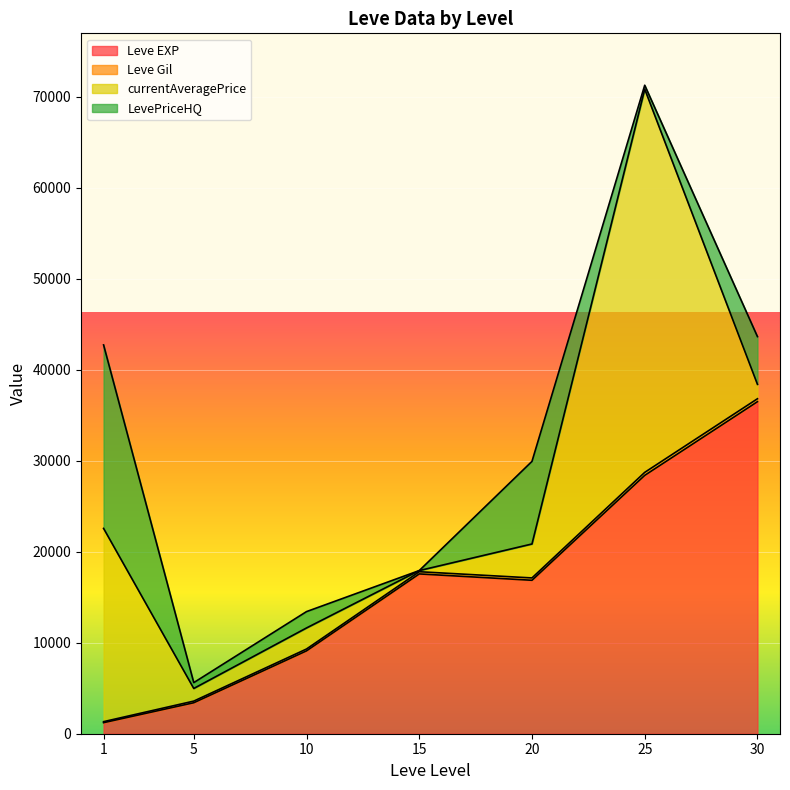

What is the highest value of the Leve EXP series?

36492.5